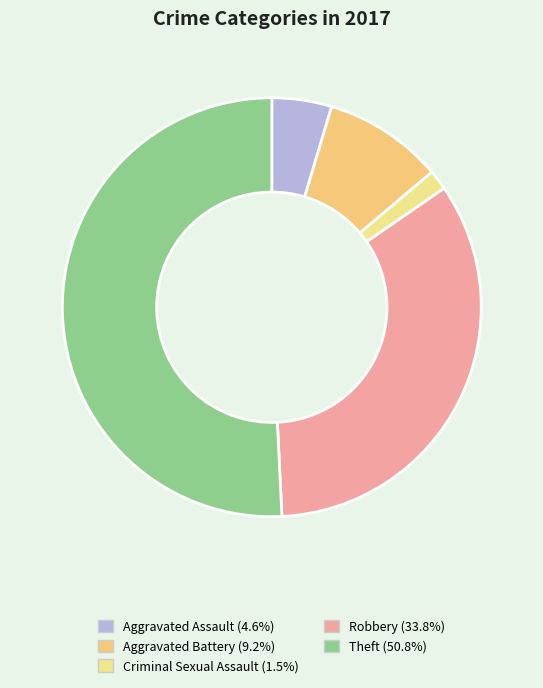

What percentage do Criminal Sexual Assault and Aggravated Assault together represent?

6.2%